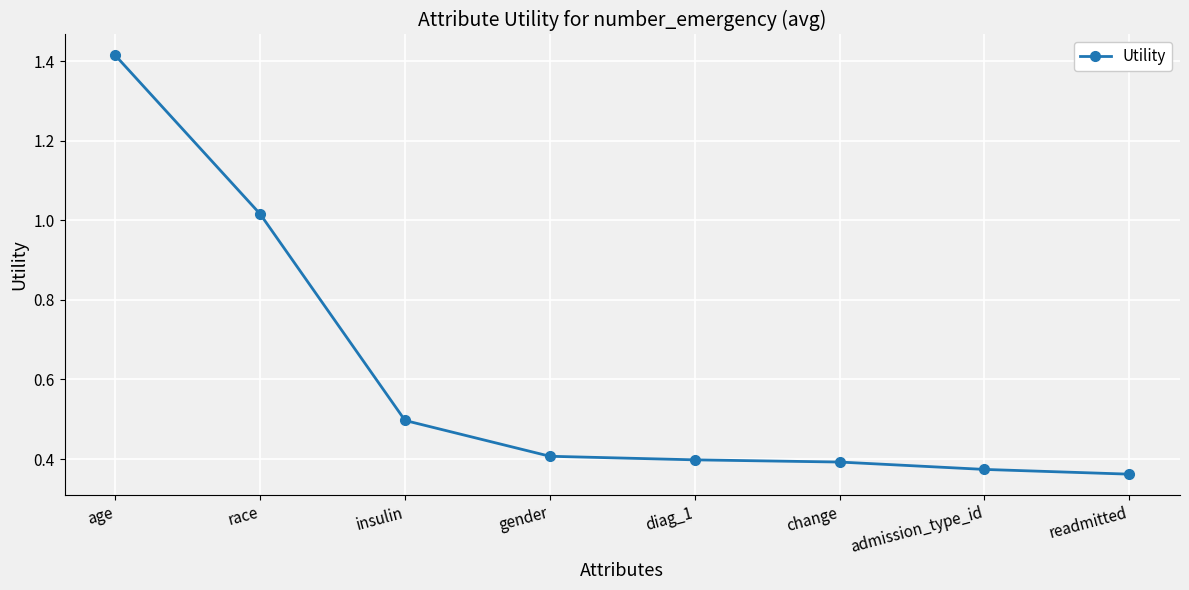

What position from the left is gender?

4